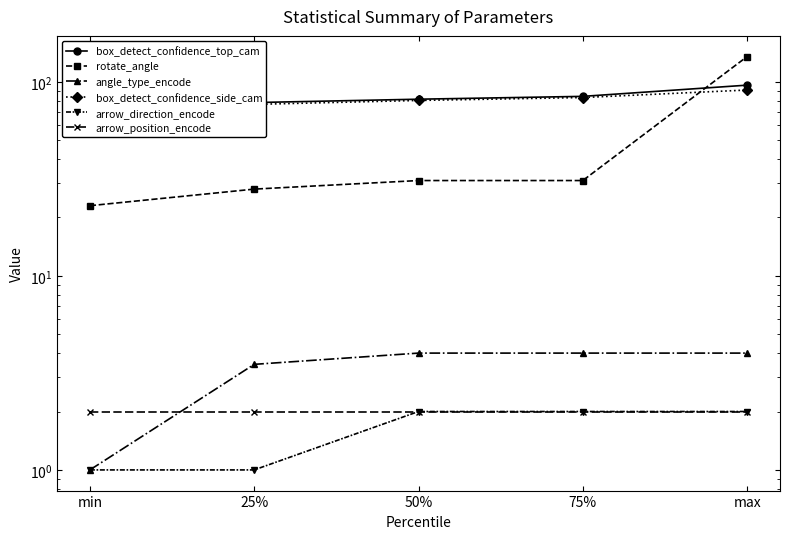

What is the total value across all series at max?

329.9